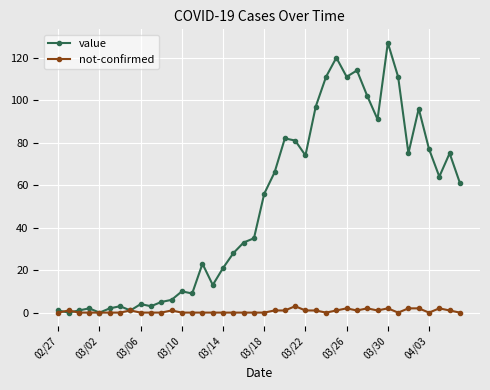

At how many categories does at least one series exceed 94?

9